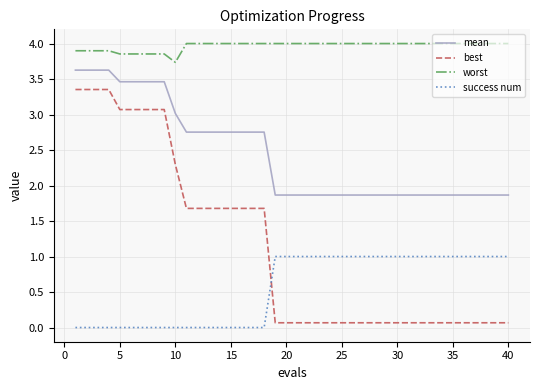

How many series are shown in this chart?

4